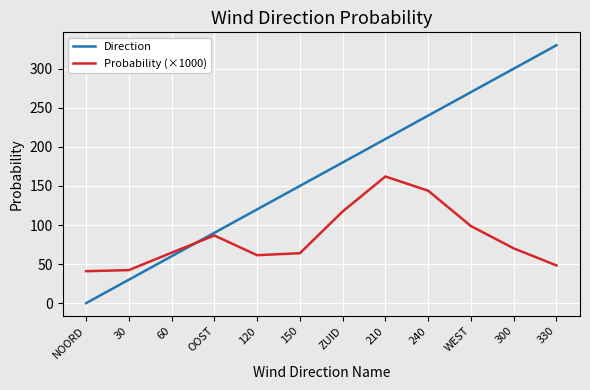

What is the total value across all series at 30?

72.3